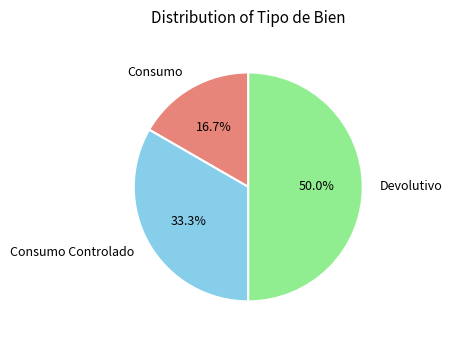

How many slices are in this pie chart?

3